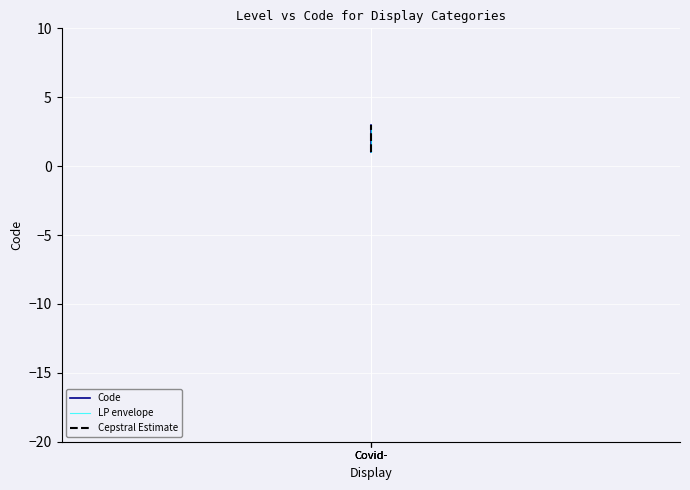

Between Covid- and Covid-, which is larger?

Covid-